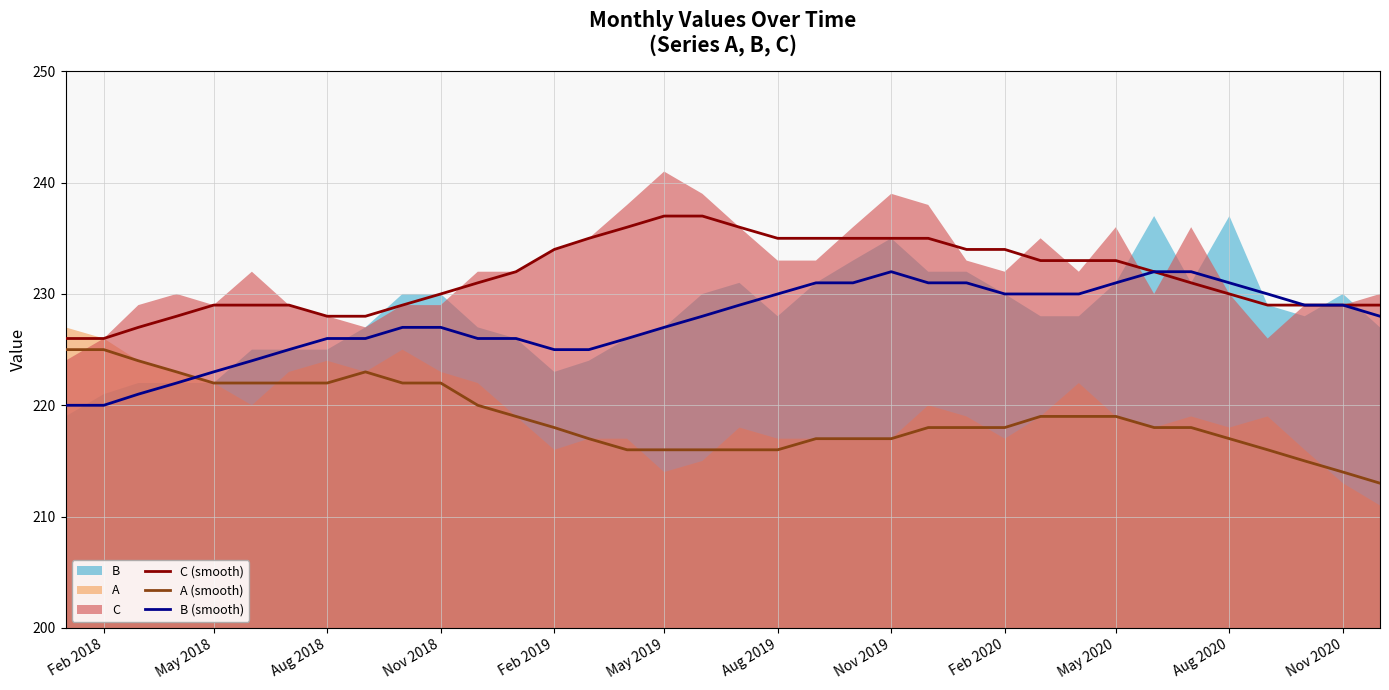

Which series has the largest total across all categories?

C (smooth)